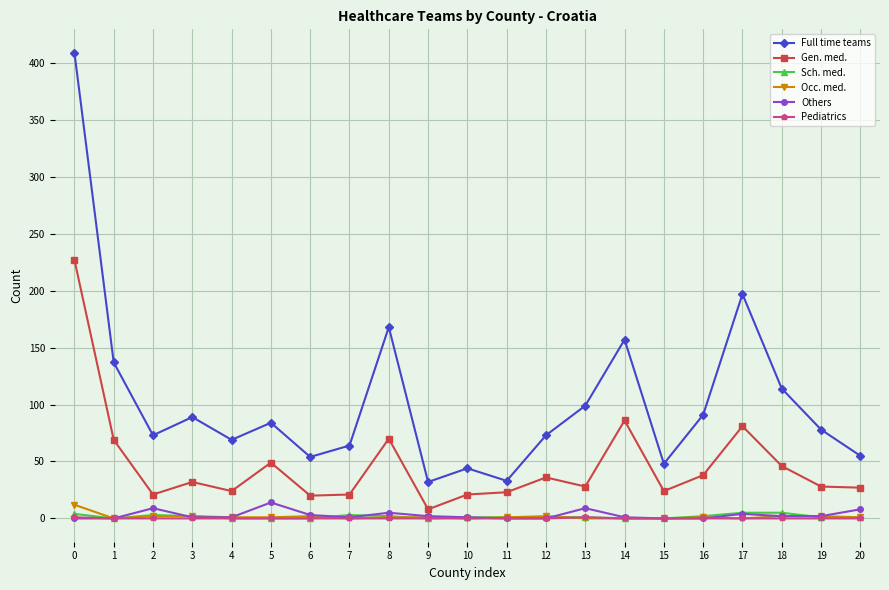

True or false: Full time teams has more than 1 points higher than both neighbors.

True